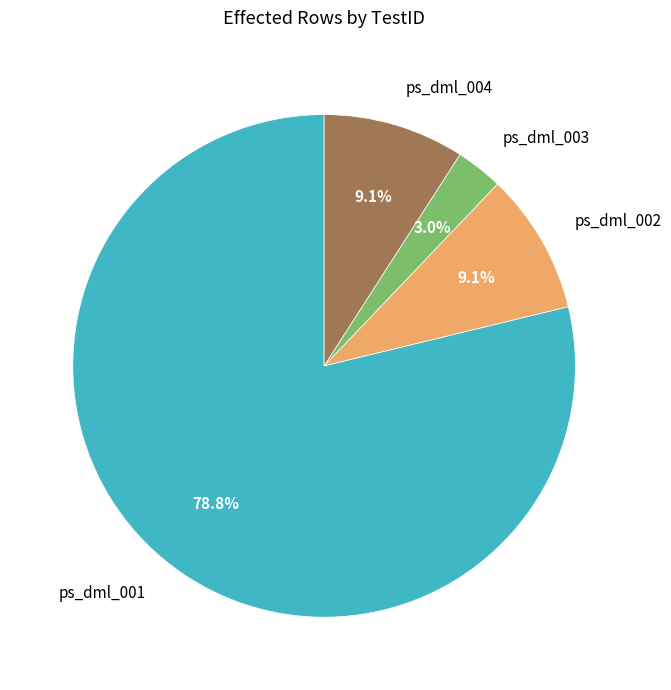

Combined, what portion of the pie is ps_dml_003 and ps_dml_004?

12.1%